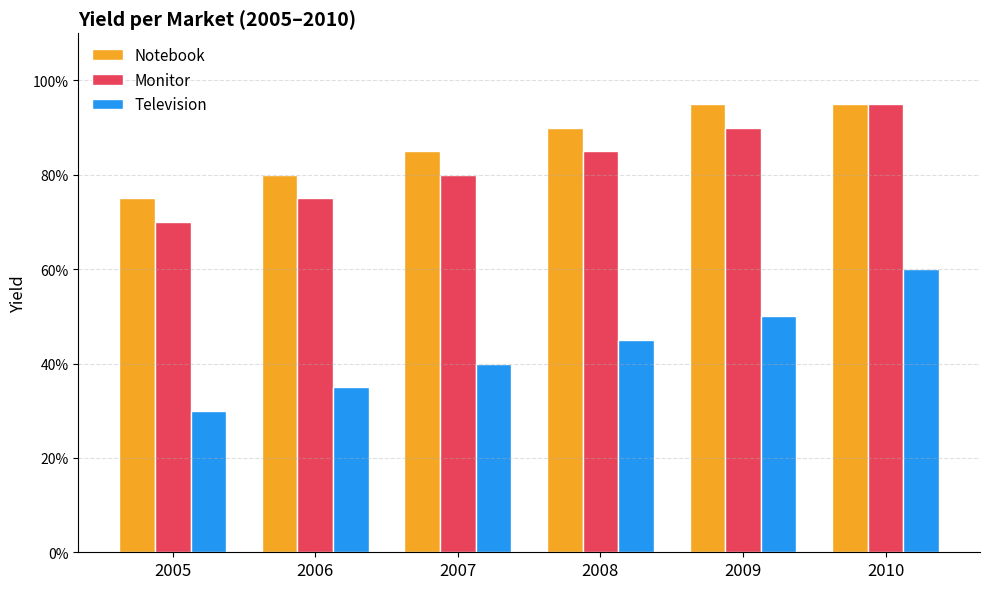

Rank the series by their maximum value, from highest to lowest.

Notebook, Monitor, Television